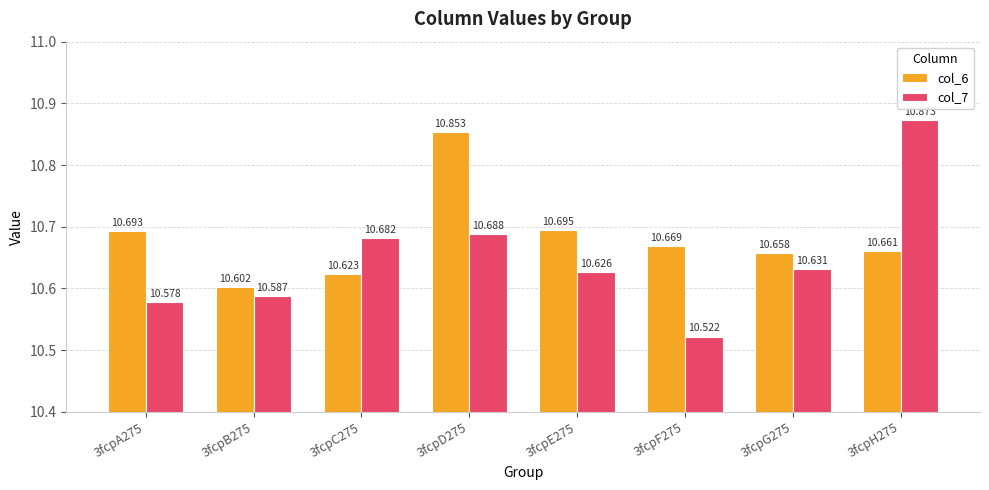

Which series has the widest spread of values?

col_7